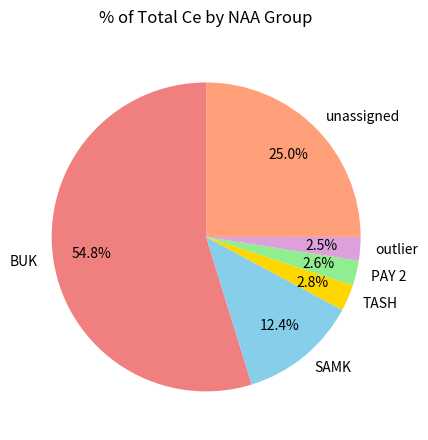

To the nearest percent, what is the combined percentage of BUK and TASH?

58%